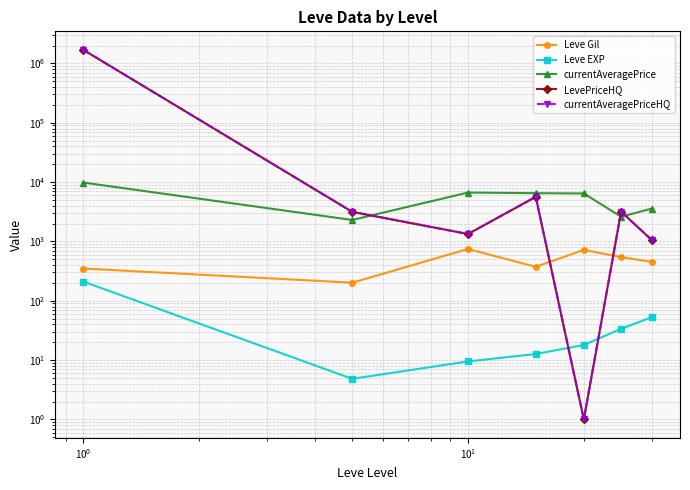

What is the value of the currentAveragePriceHQ point at the 2nd from the left?

3153.7